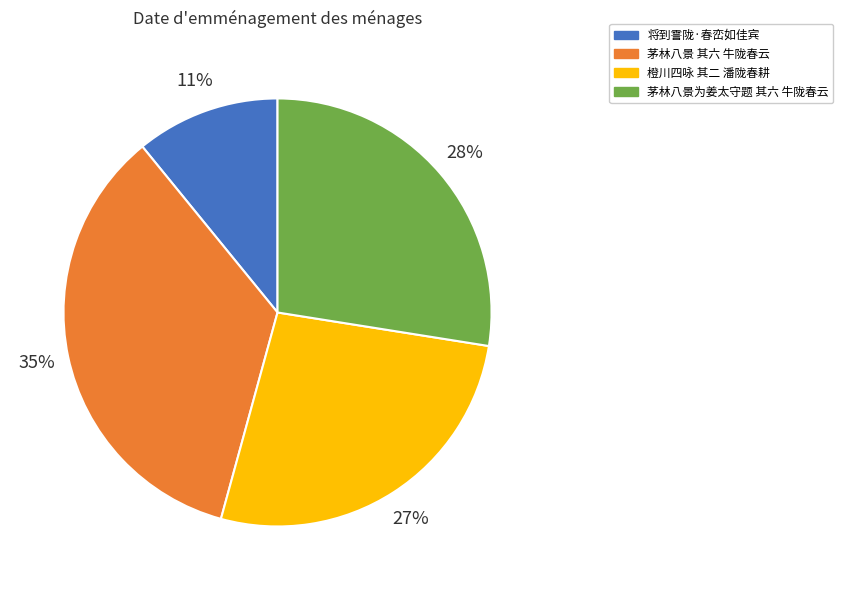

The 橙川四咏 其二 潘陇春耕 slice represents 38% of the pie. True or false?

False